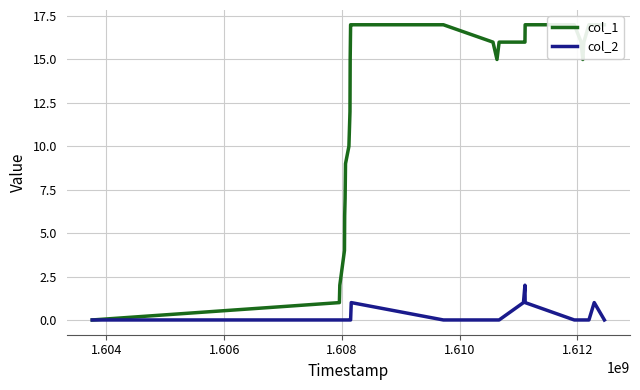

How many distinct data groups are displayed?

2